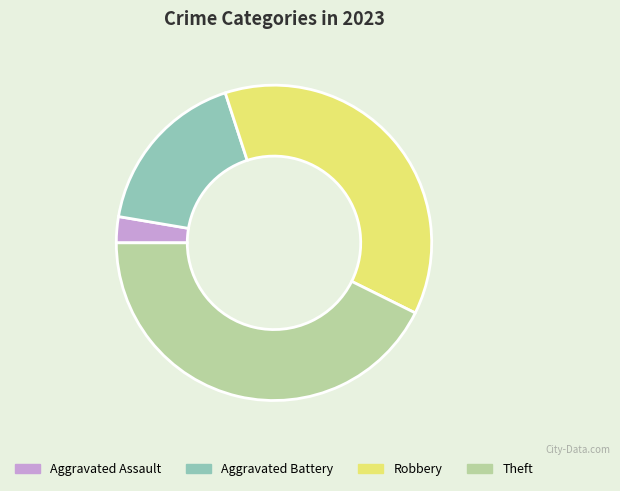

Is it true that Aggravated Assault is 3% of the pie?

True